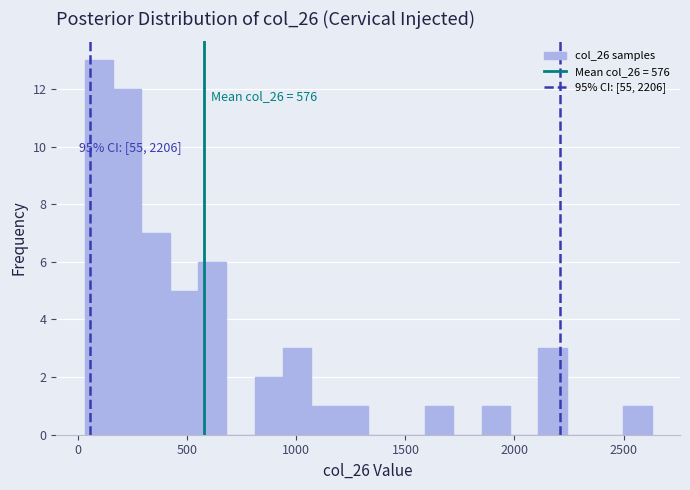

Read against the x-axis, roughly where is the centre of the tallest bar?

100